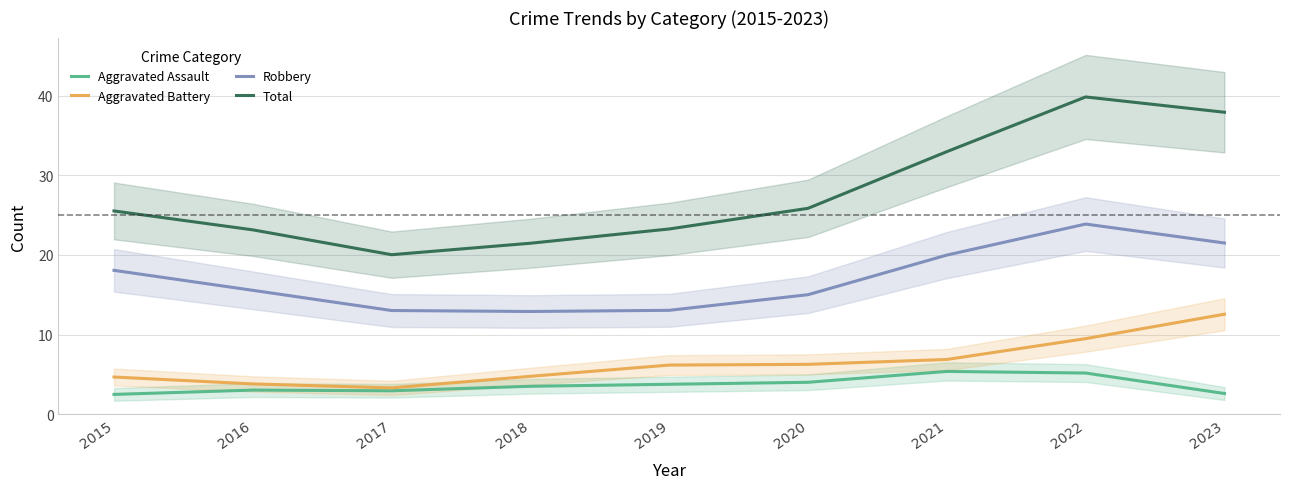

Which series has the widest spread of values?

Total